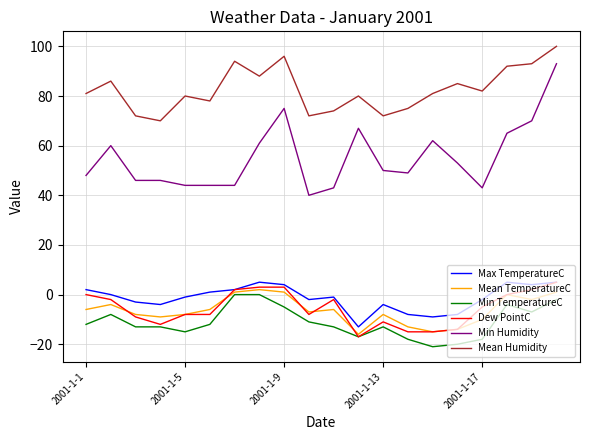

True or false: Dew PointC and Mean Humidity cross at least once.

False